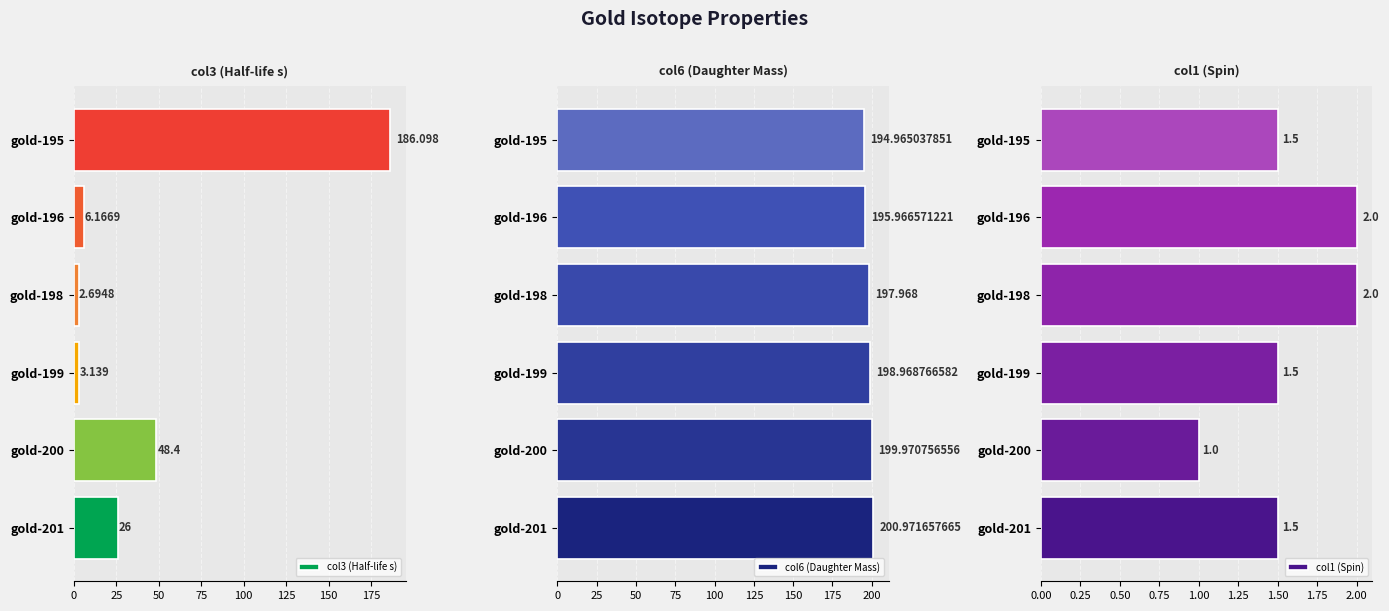

Rank the categories by col6 (Daughter Mass) value from highest to lowest.

gold-201, gold-200, gold-199, gold-198, gold-196, gold-195